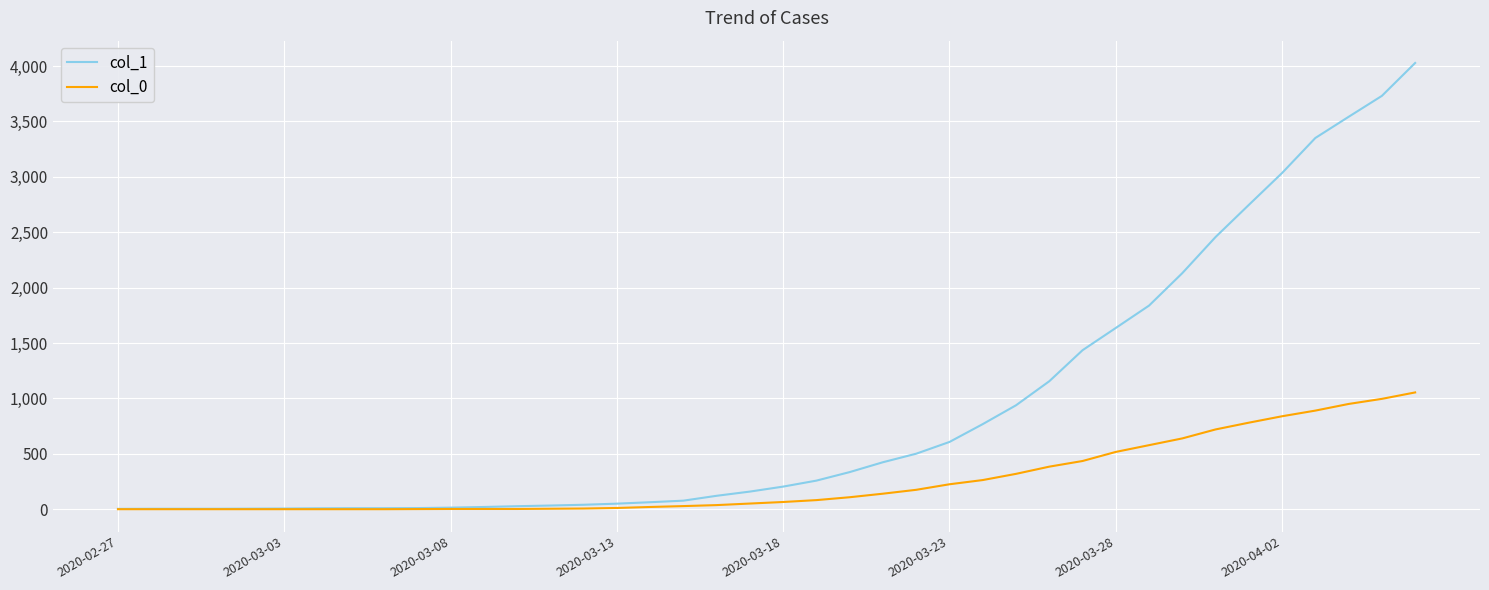

What is the maximum value shown in the chart?

4028